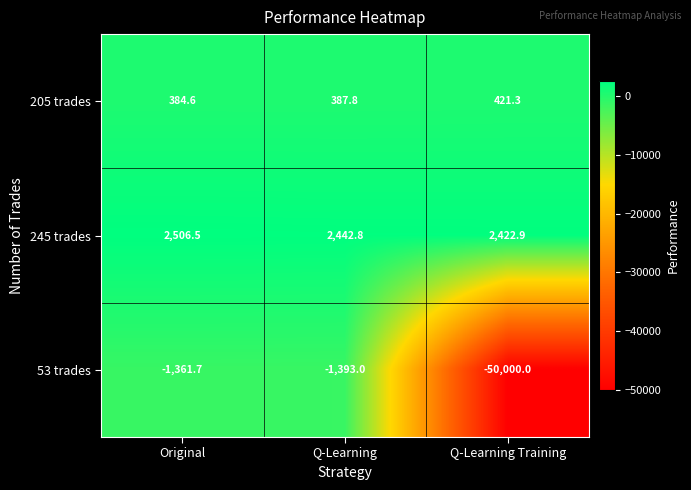

True or false: 53 trades has a value of -1361.7 at Original.

True